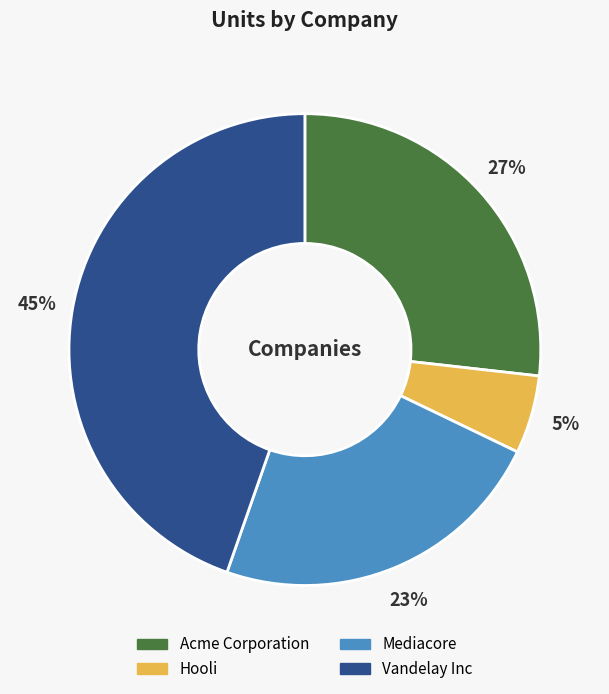

Is Hooli the majority of the pie?

No